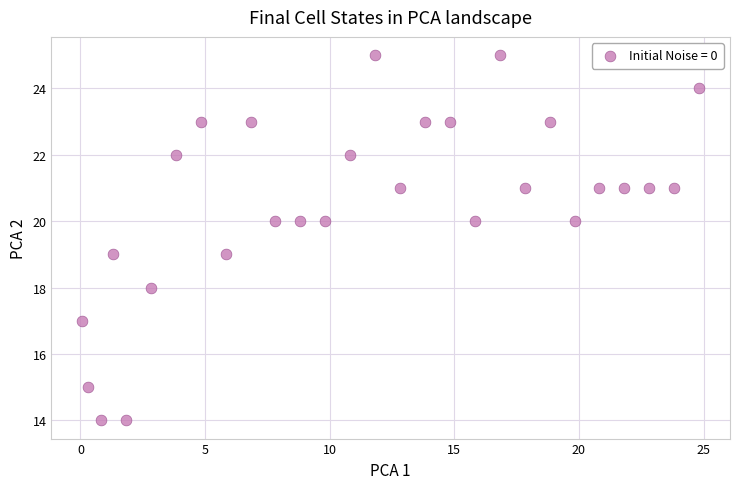

What is the range of Y values (max minus min)?

11